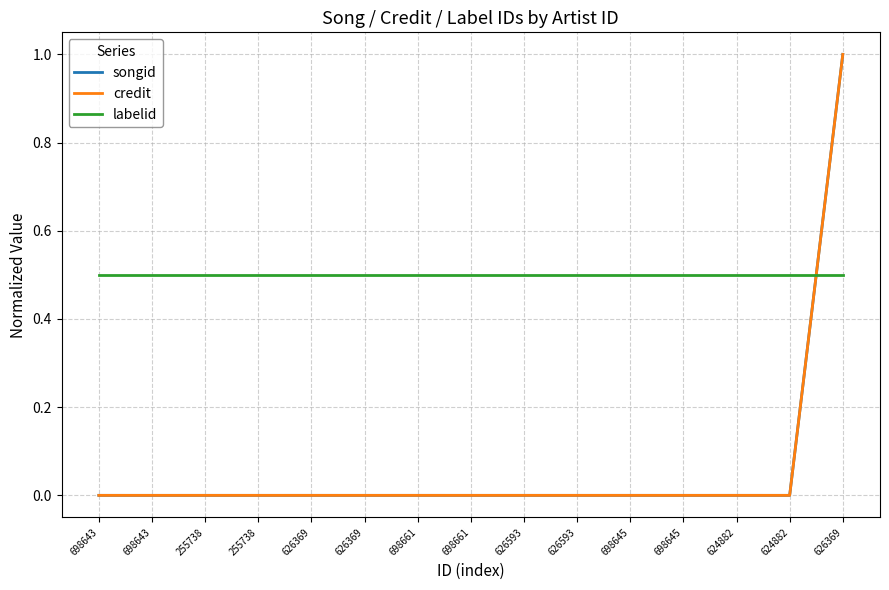

Does the chart display data point markers on the line(s)?

No